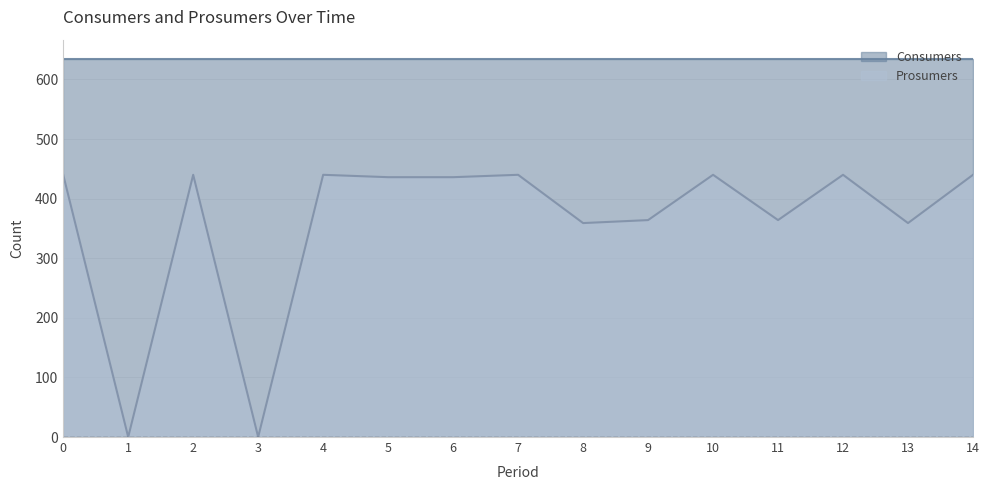

What is the change in value from 5 to 8?

-77